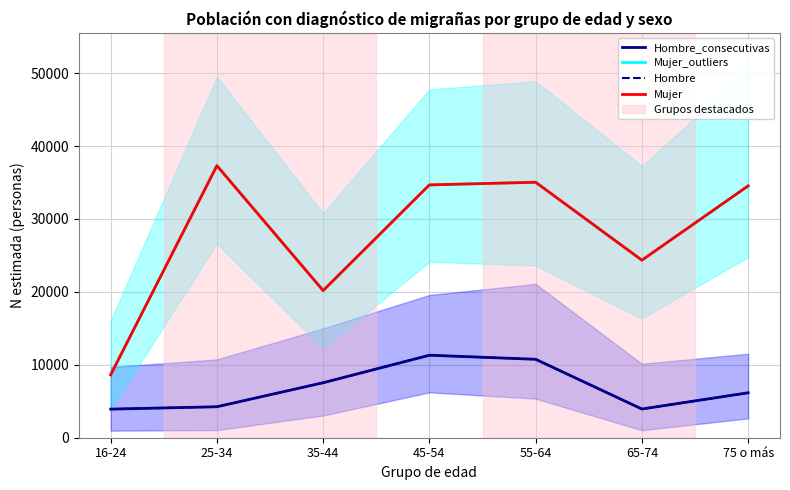

Reading right to left, extract all data points from this chart.

Hombre_consecutivas: 6163	3936	10756	11312	7540	4246	3922
Mujer_outliers: 34533	24349	35033	34672	20179	37311	8621
Hombre: 6163	3936	10756	11312	7540	4246	3922
Mujer: 34533	24349	35033	34672	20179	37311	8621